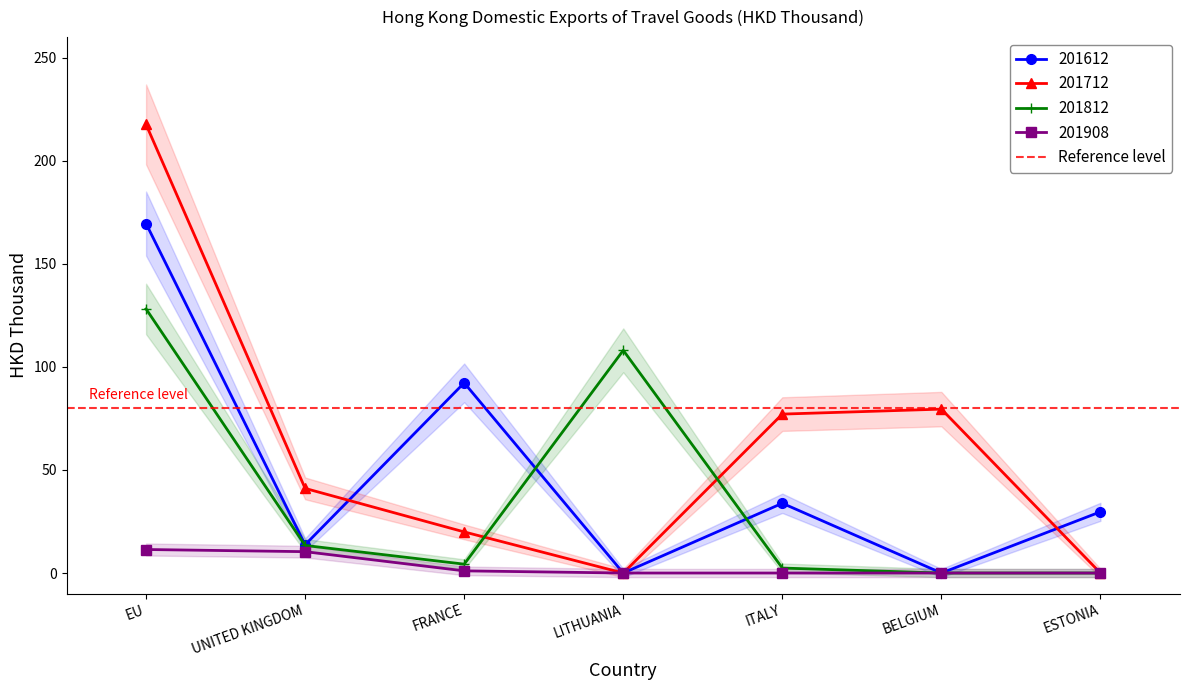

At which label is 201612 closest to 84?

FRANCE